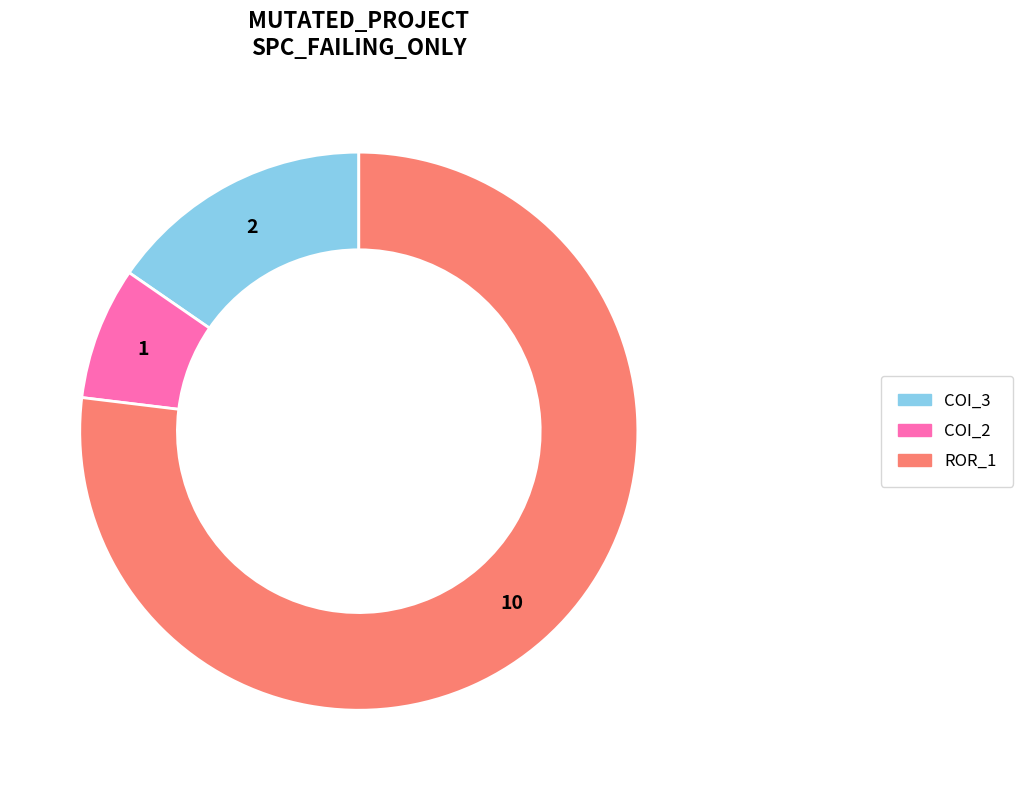

How many slices are in this pie chart?

3